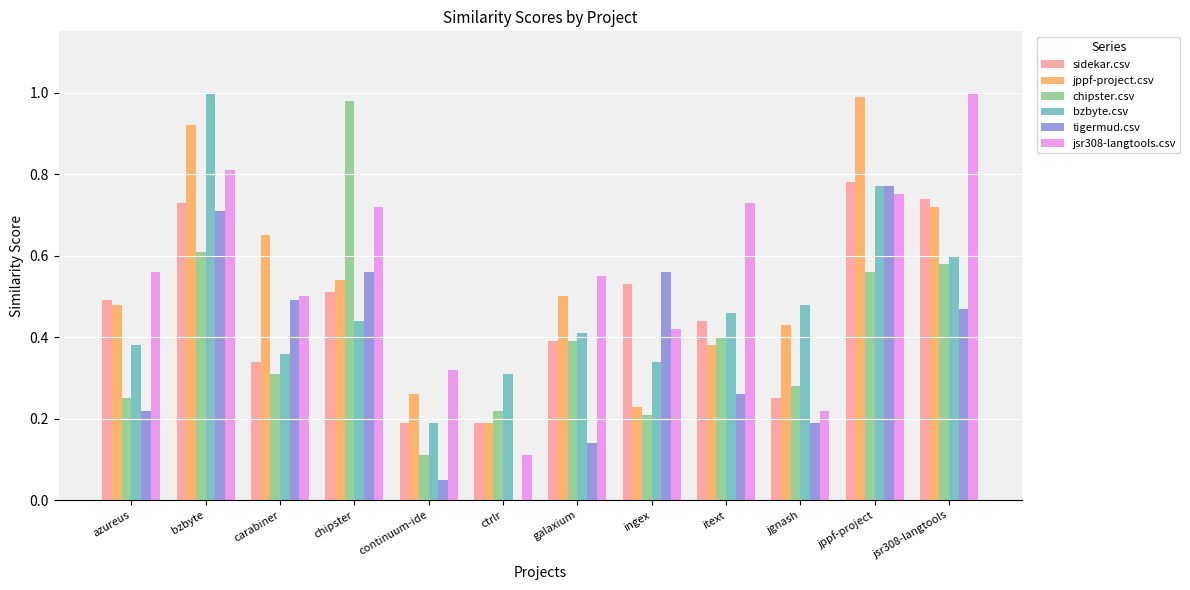

Is it true that chipster.csv equals 0.2 at azureus?

True